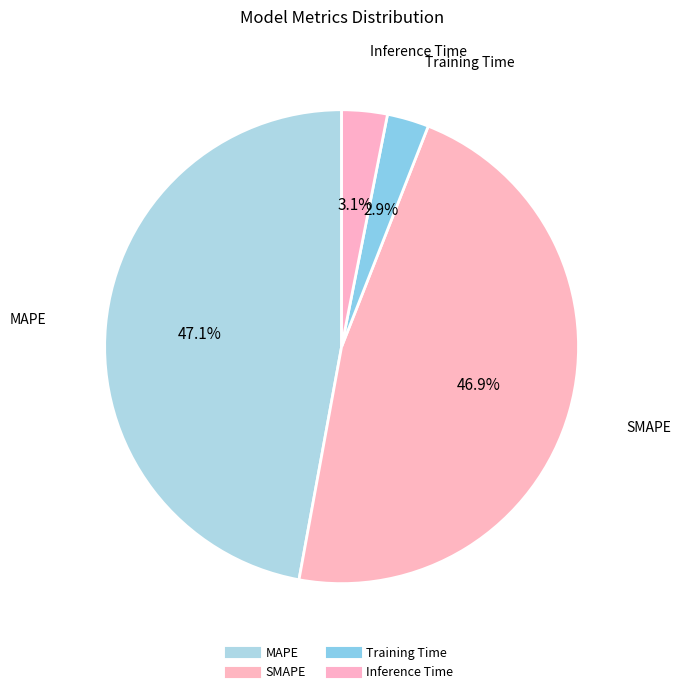

How many segments does this pie chart have?

4